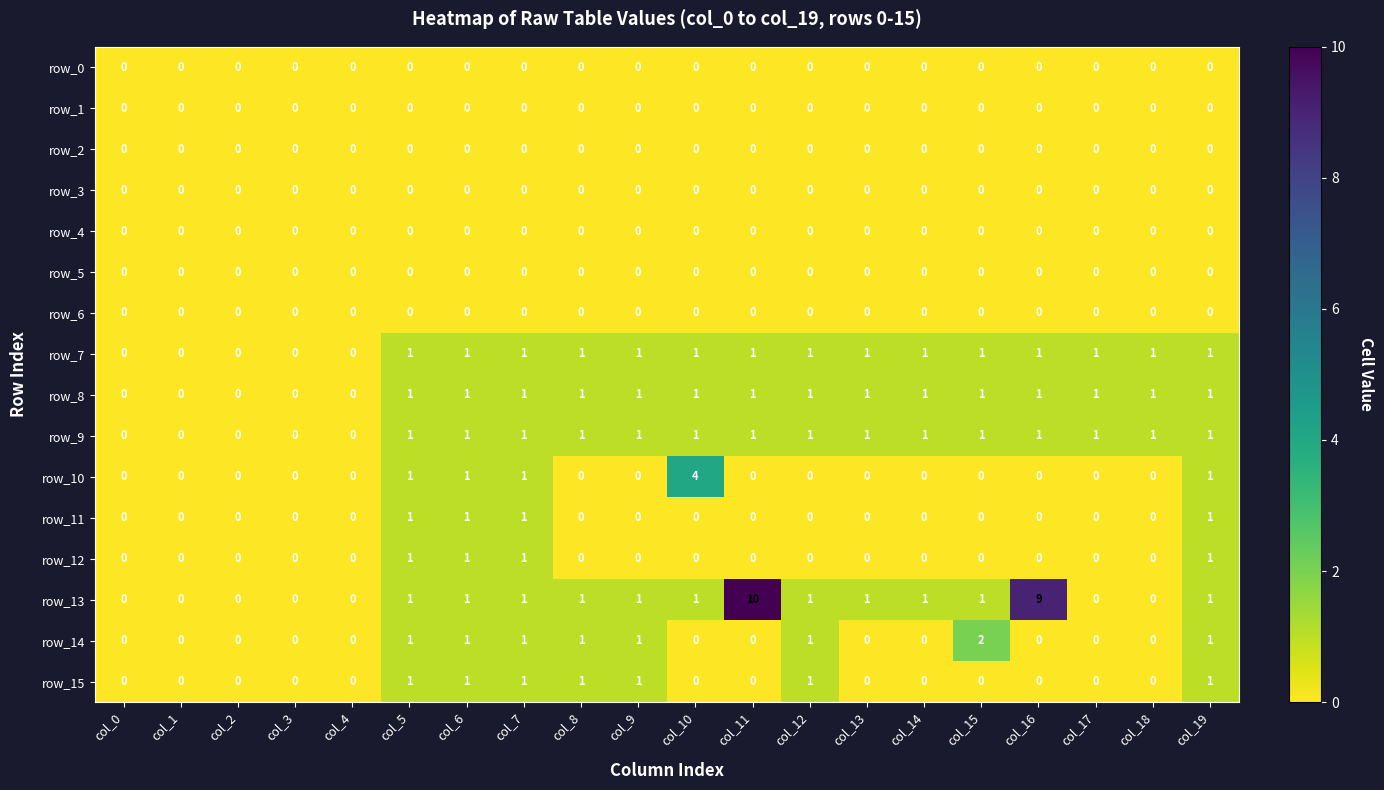

At which category does the chart reach its peak across all series?

col_11